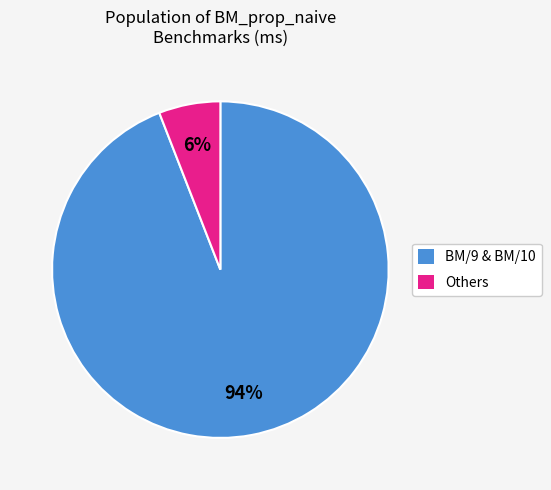

The BM/9 & BM/10 slice represents 94% of the pie. True or false?

True